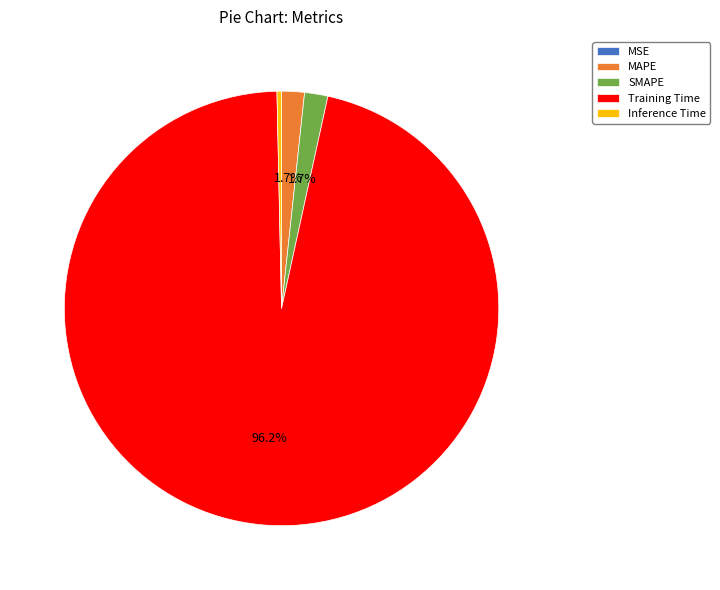

Which category has the biggest portion of the pie?

Training Time